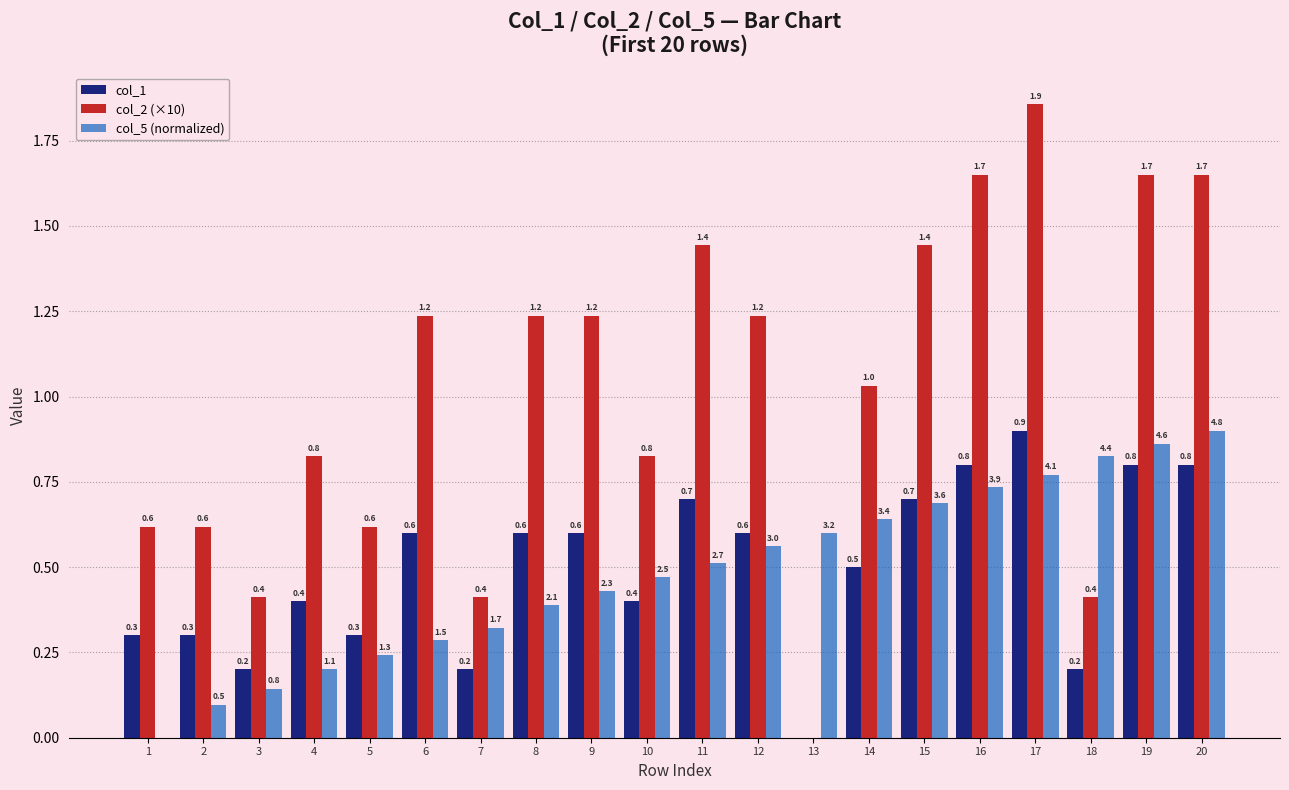

Between 10 and 16, which series saw the biggest shift?

col_2 (×10)